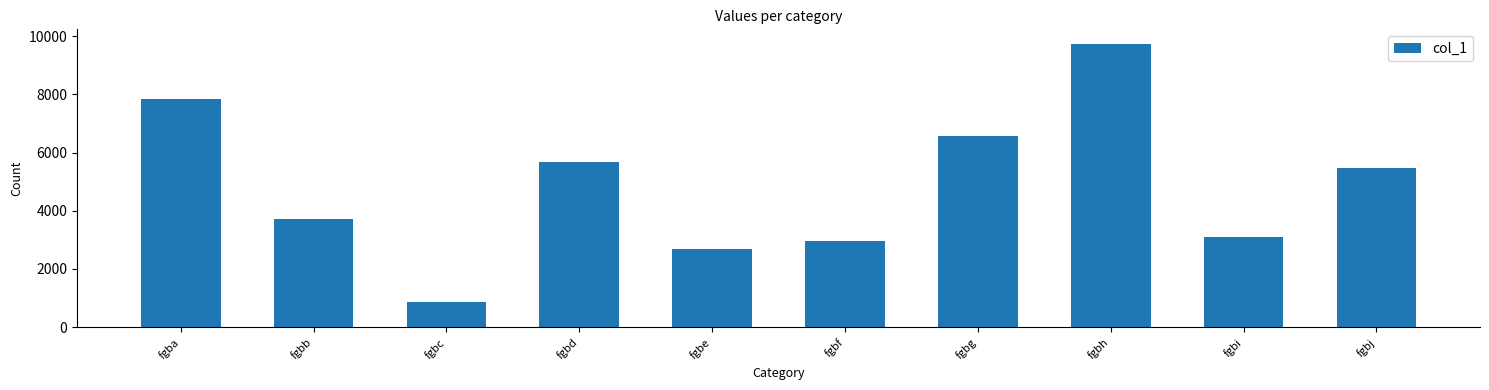

Are the bars grouped side by side (vs. stacked)?

No